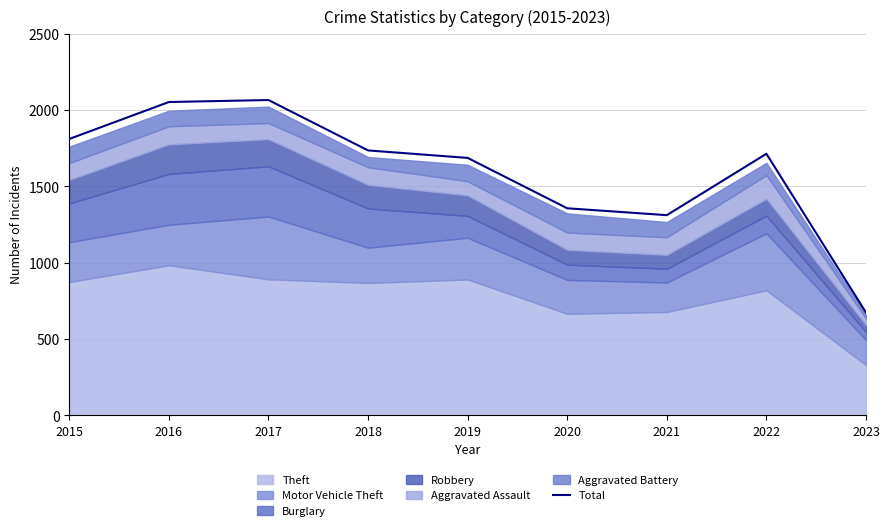

The chart shows a value of 1357 at 2020. True or false?

True